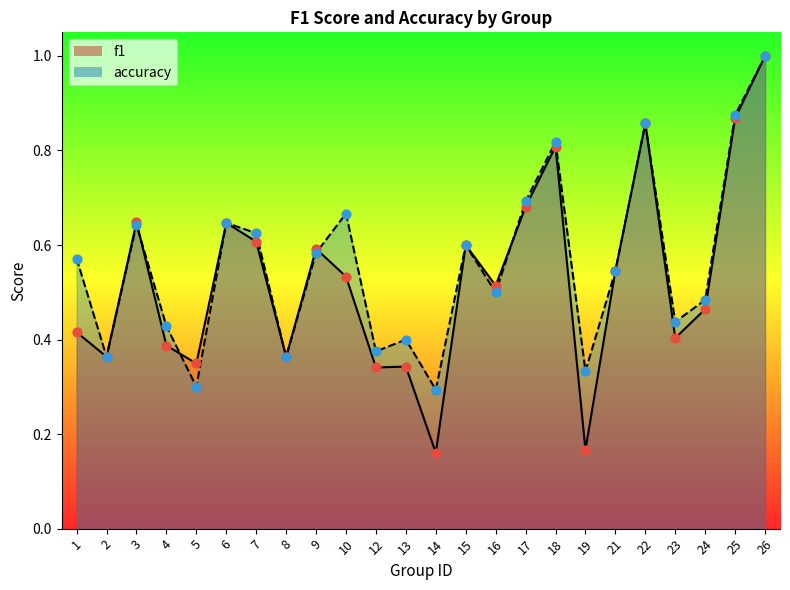

Which series has the largest total across all categories?

accuracy